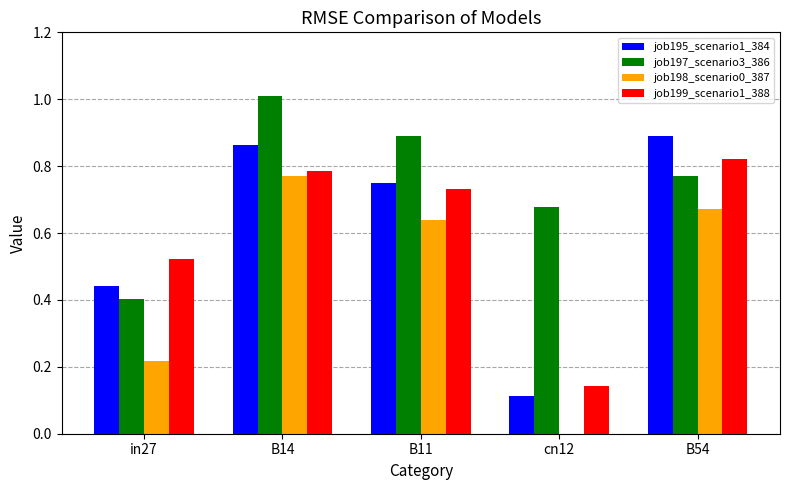

How many groups of bars are there?

5